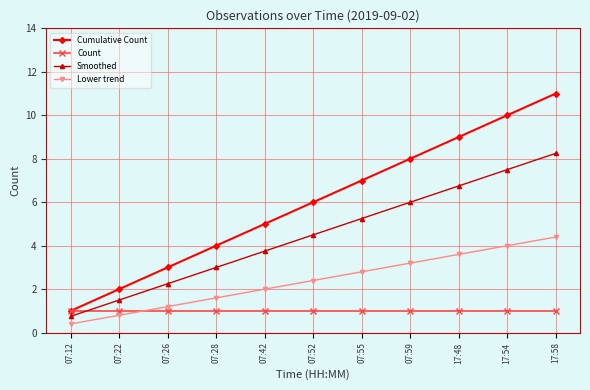

What is the smallest value displayed?

0.4